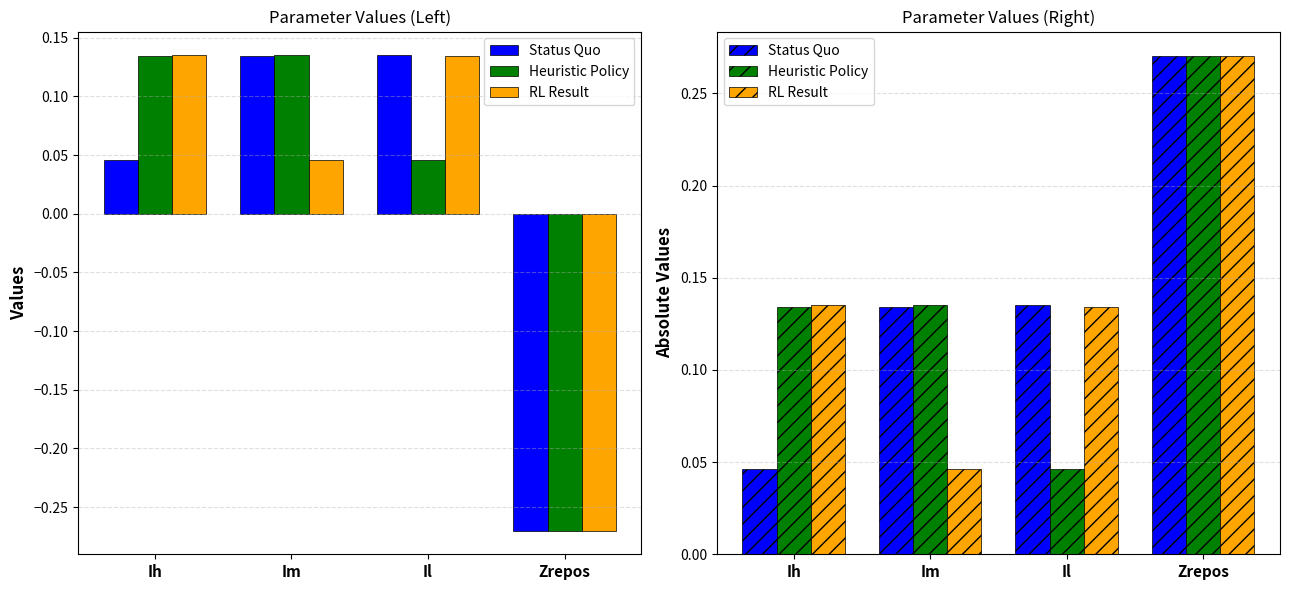

List the labels in order of Heuristic Policy value, smallest first.

Il, Ih, Im, Zrepos